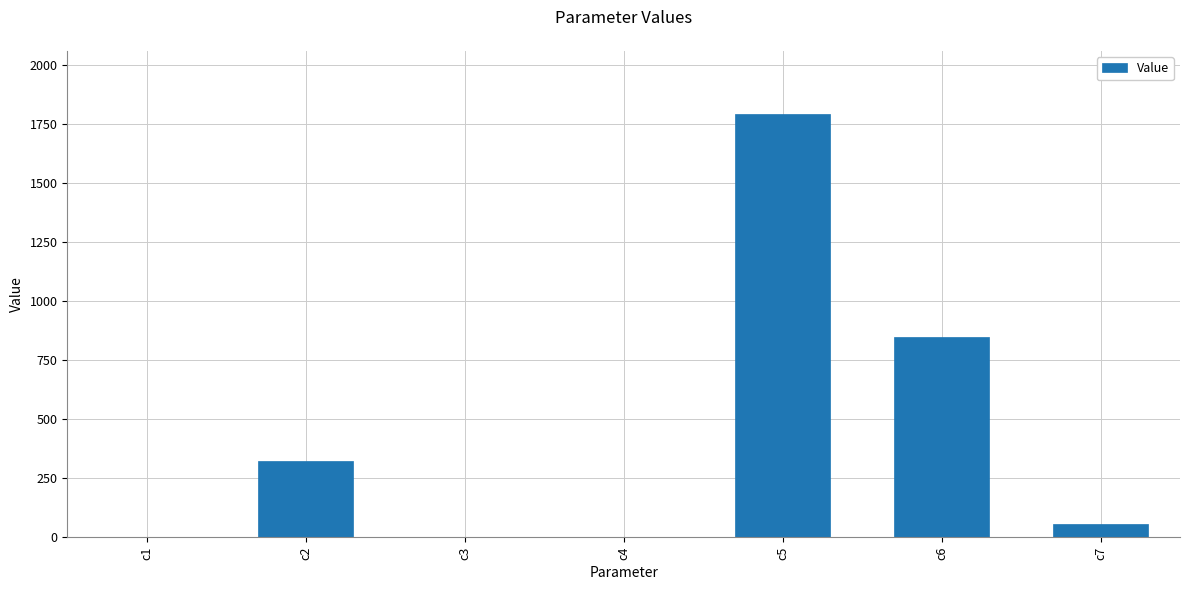

What is the average value?

430.9